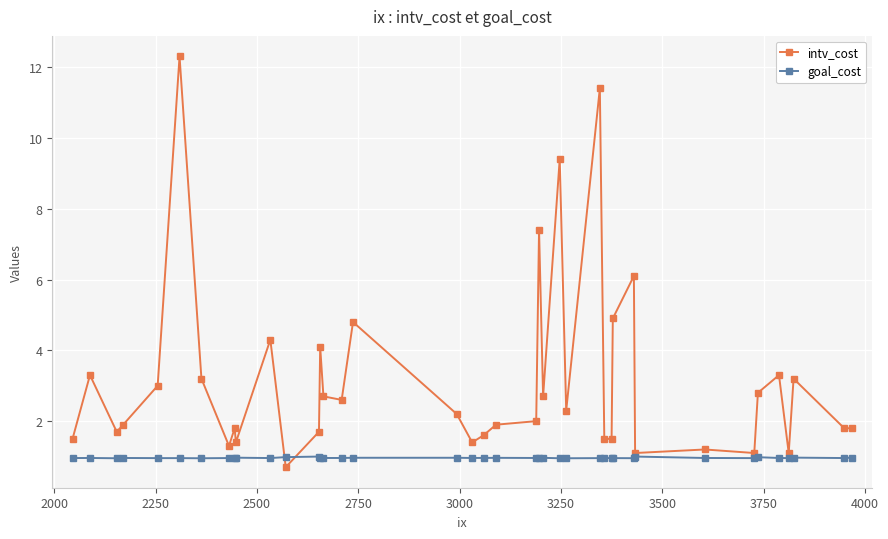

Which series has the largest range (max minus min)?

intv_cost